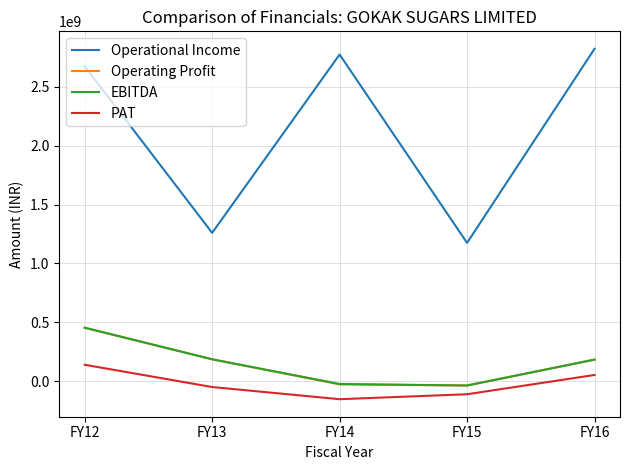

Which series has the largest range (max minus min)?

Operational Income